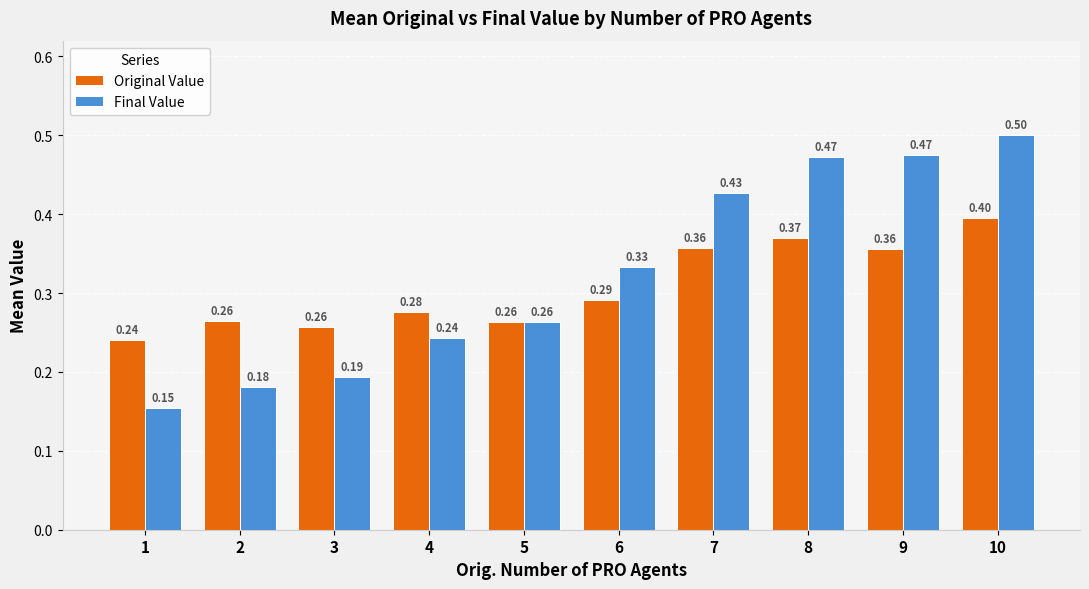

Are the bars horizontal?

No